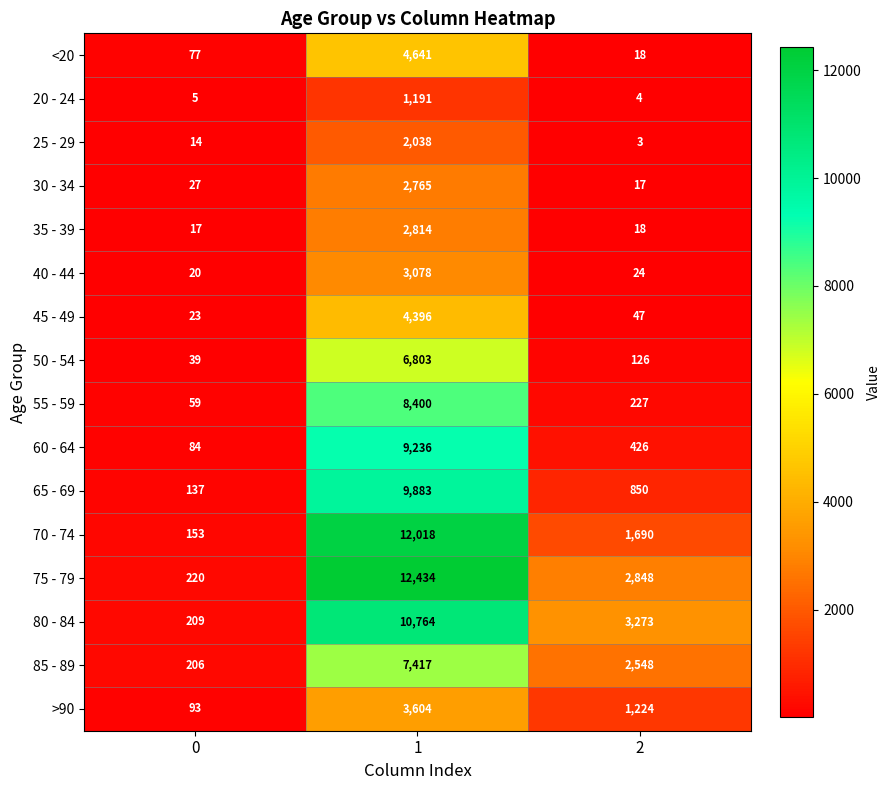

Read the 55 - 59 value at 0, to the nearest 50.

50